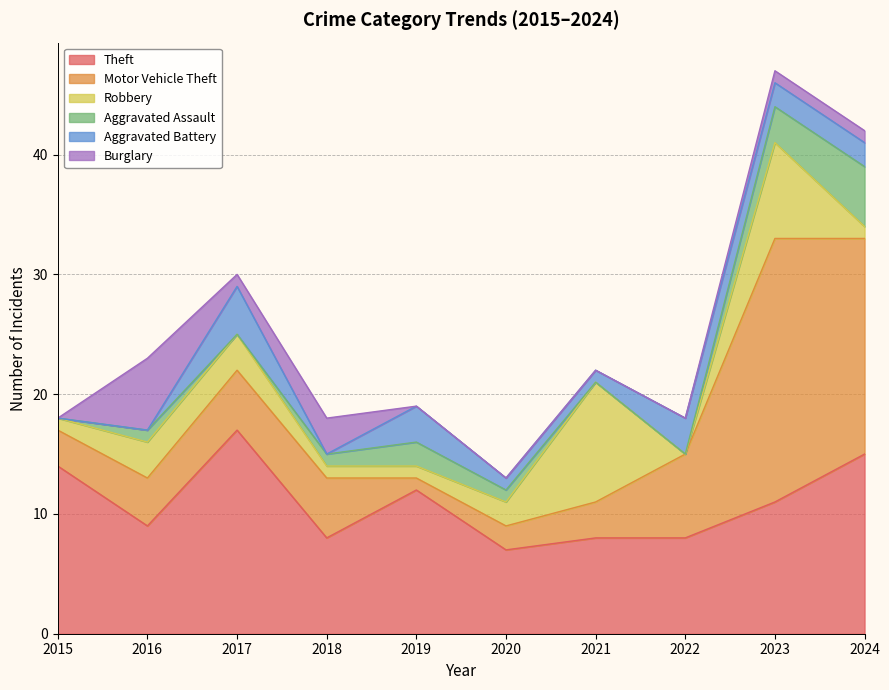

Which series has the largest total across all categories?

Theft